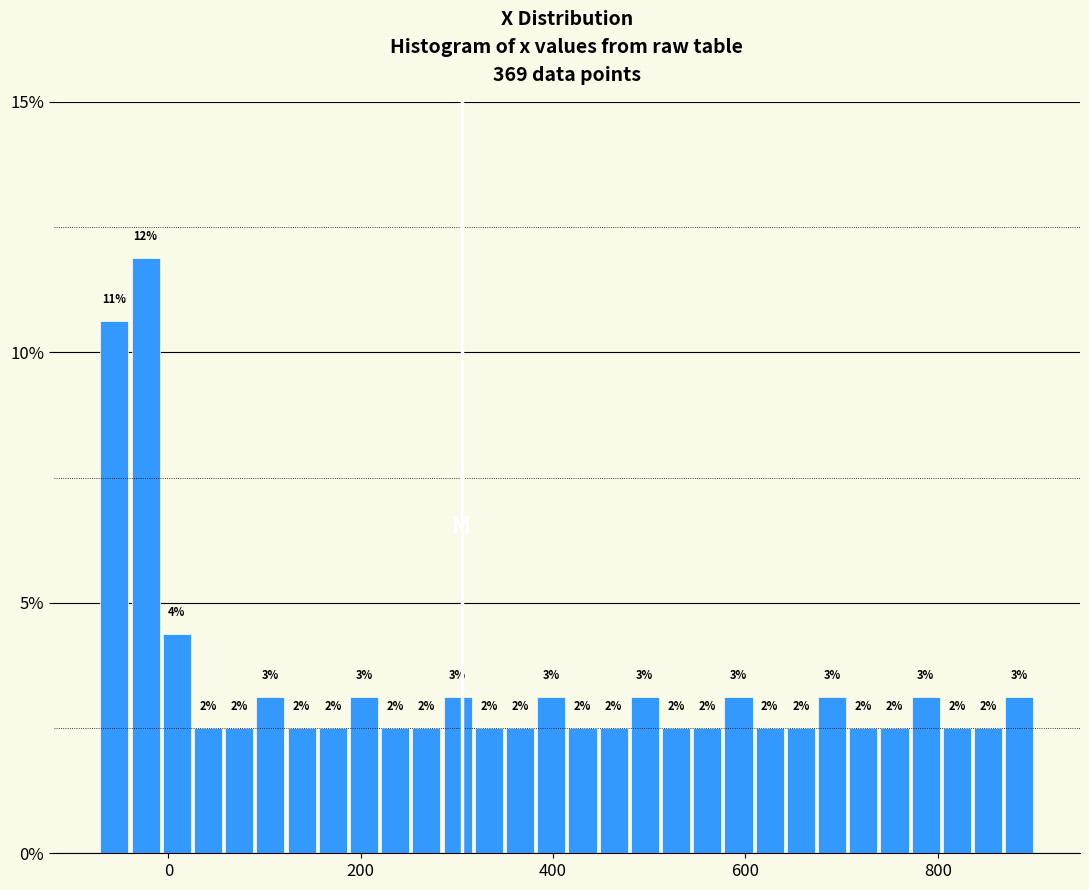

Read against the x-axis, roughly where is the centre of the tallest bar?

-20